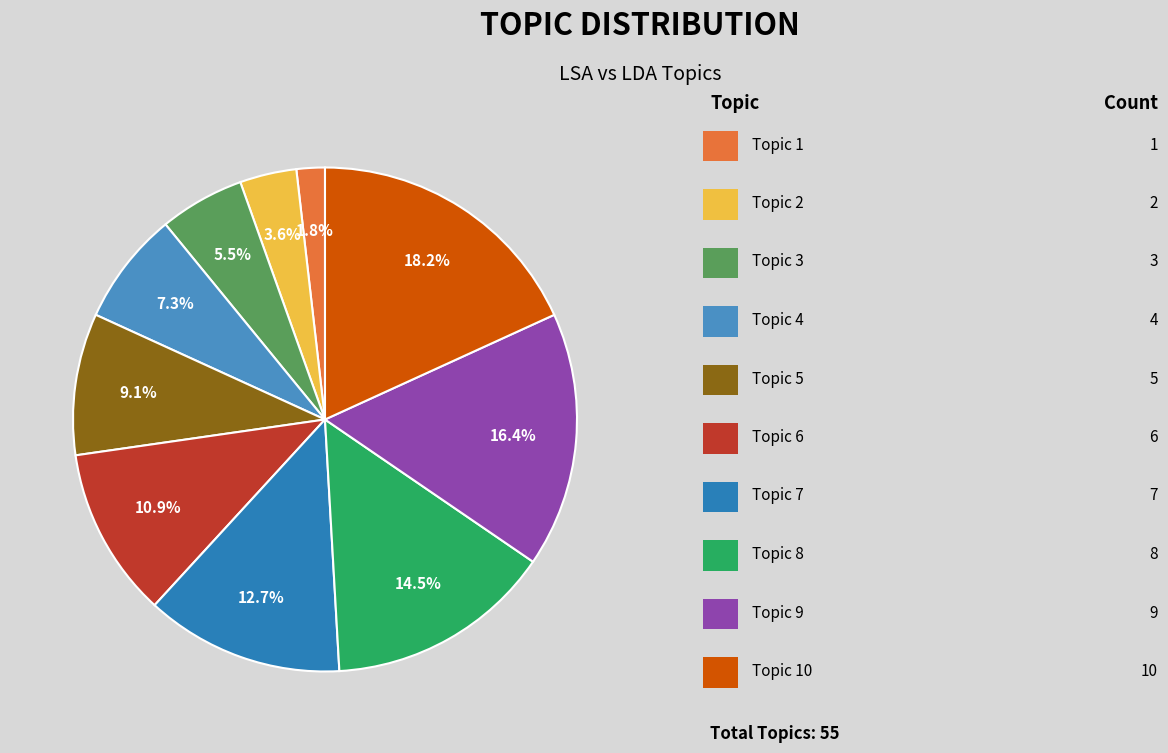

How many slices are in this pie chart?

10